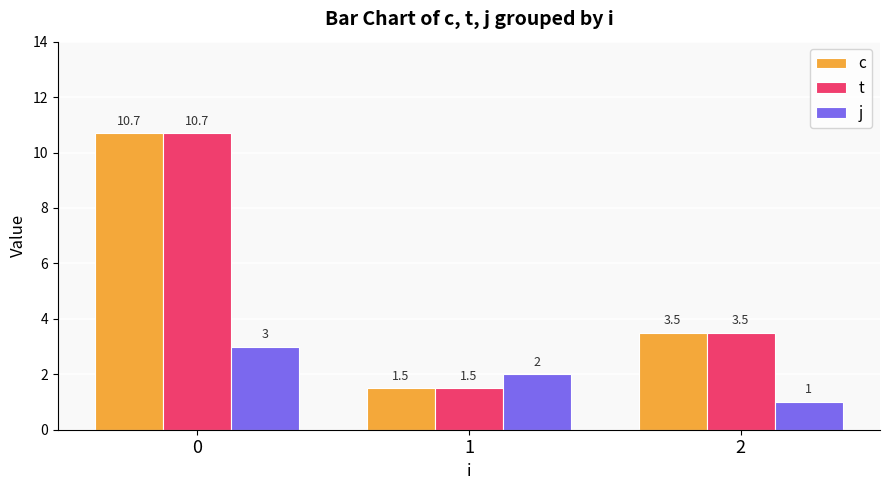

Reading right to left, what are all the values shown in this chart?

c: 3.5	1.5	10.7
t: 3.5	1.5	10.7
j: 1.0	2.0	3.0